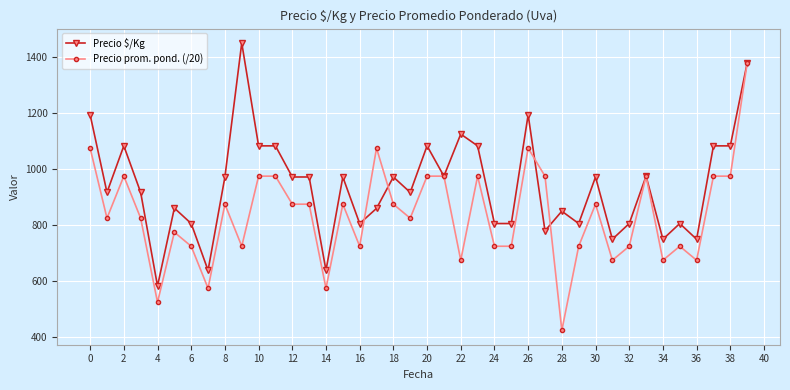

What is the smallest value displayed?

425.0